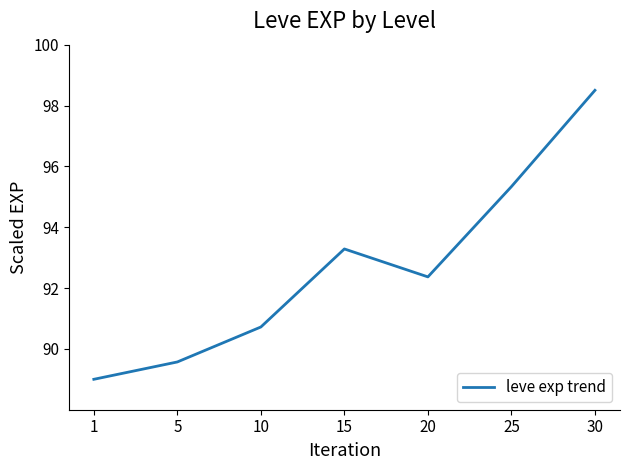

At which label is the value closest to 93?

15